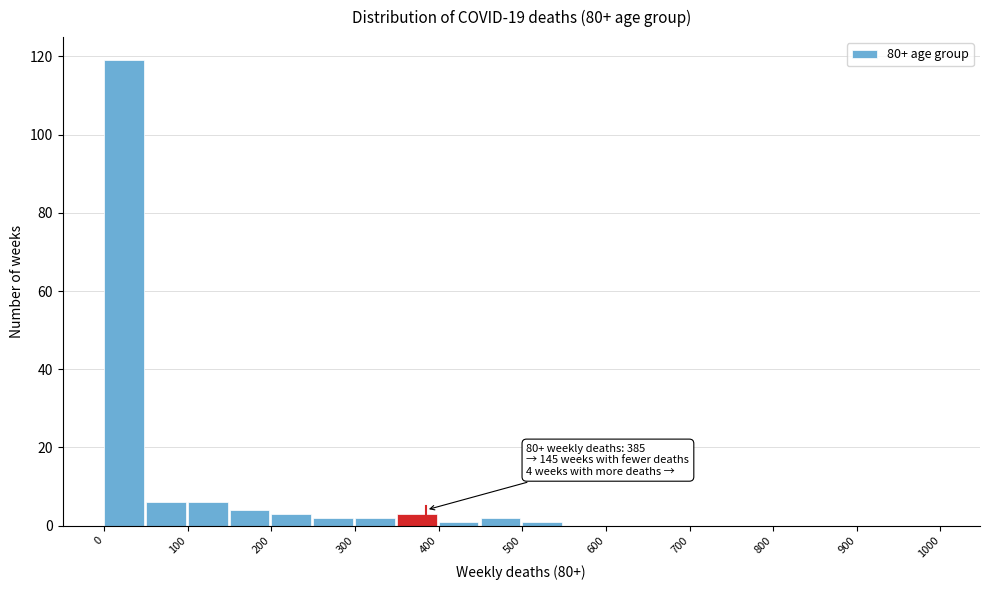

Over which range of the x-axis is the bar tallest?

0 to 50